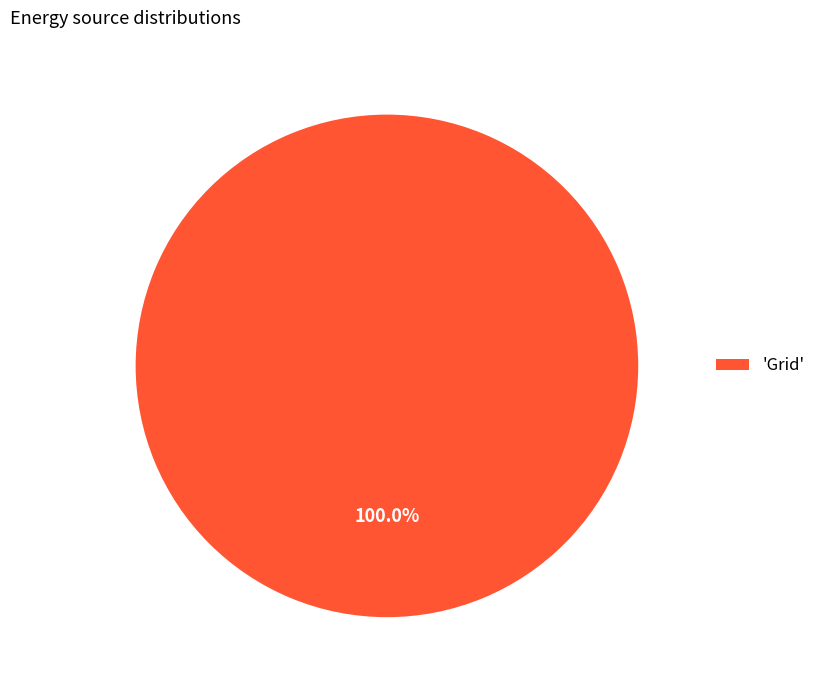

Which slice represents more than half of the pie?

'Grid'